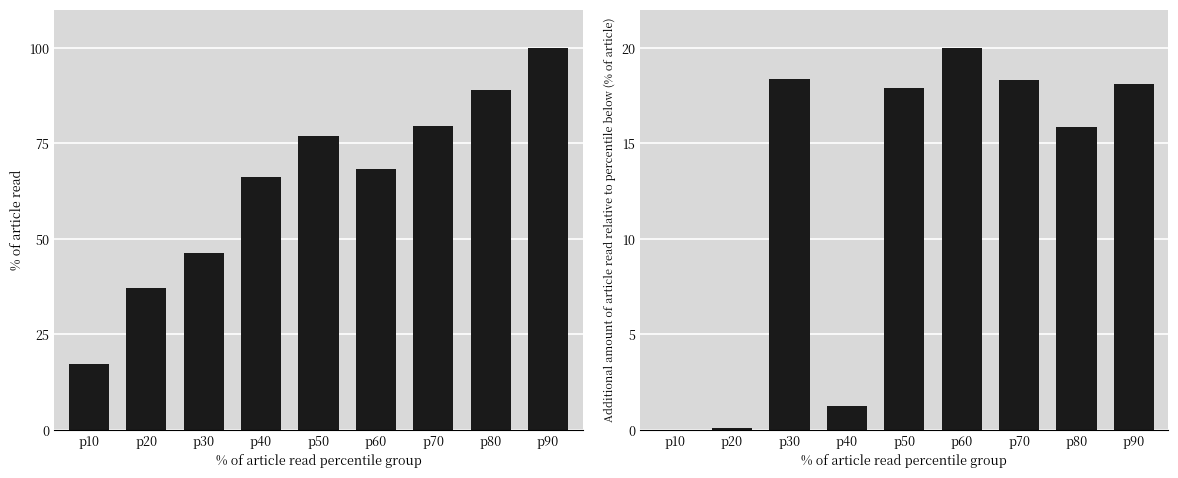

At which category is the sum across all series the highest?

p90